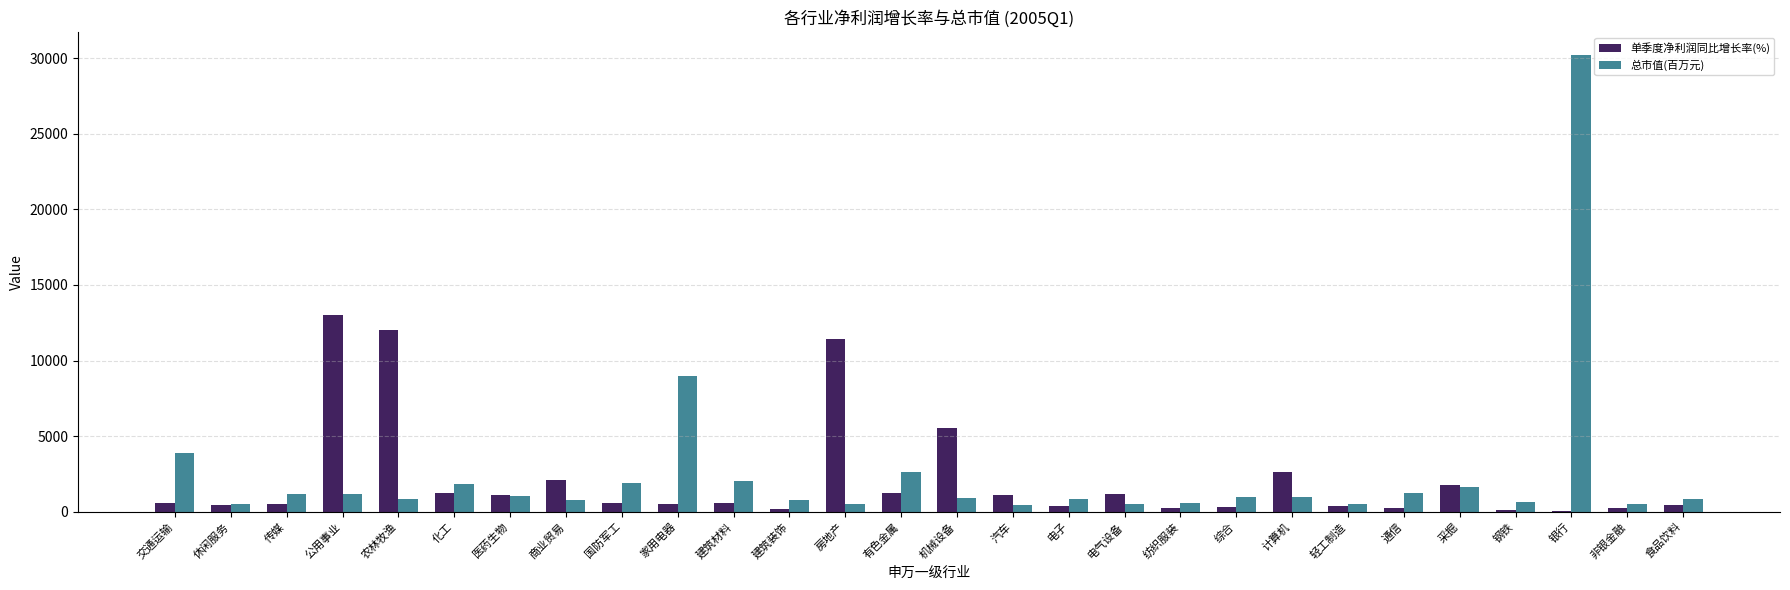

What is the sum of all 总市值(百万元) values?

68634.5